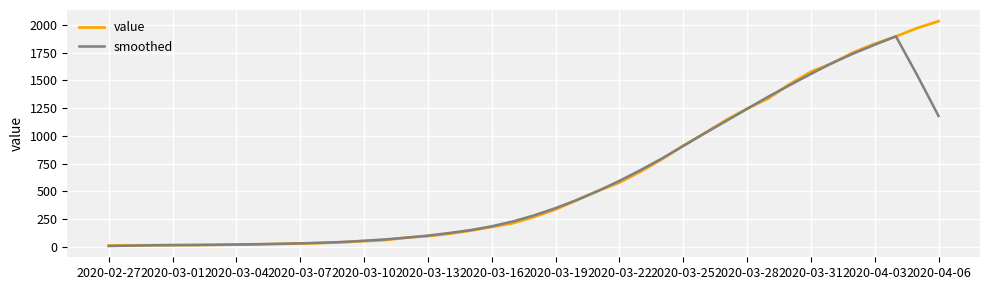

What is the sum of all smoothed values?

23441.0